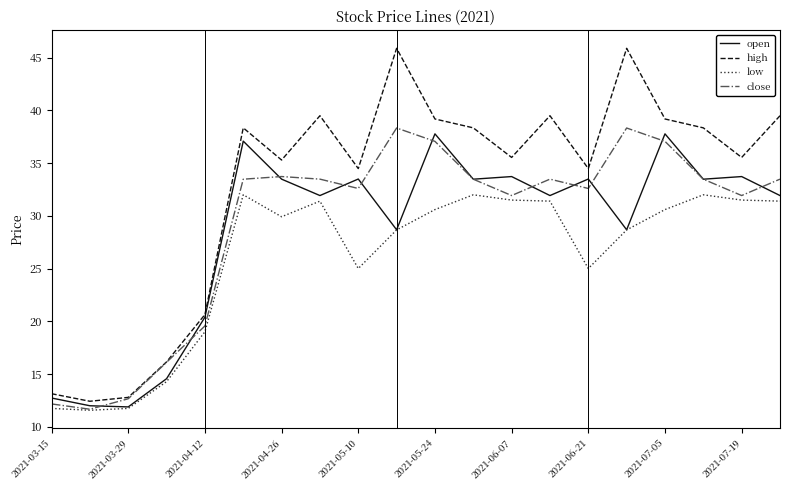

True or false: high and low intersect in this chart.

False